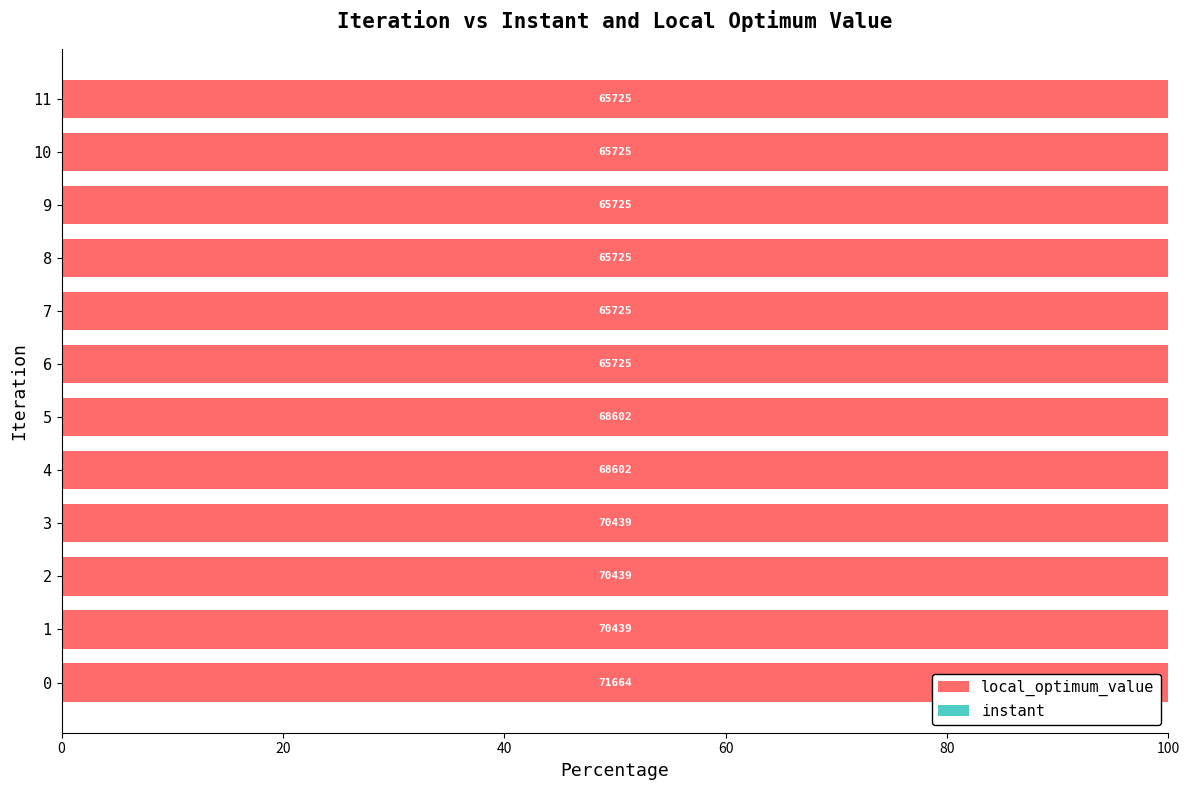

How many distinct data groups are displayed?

2